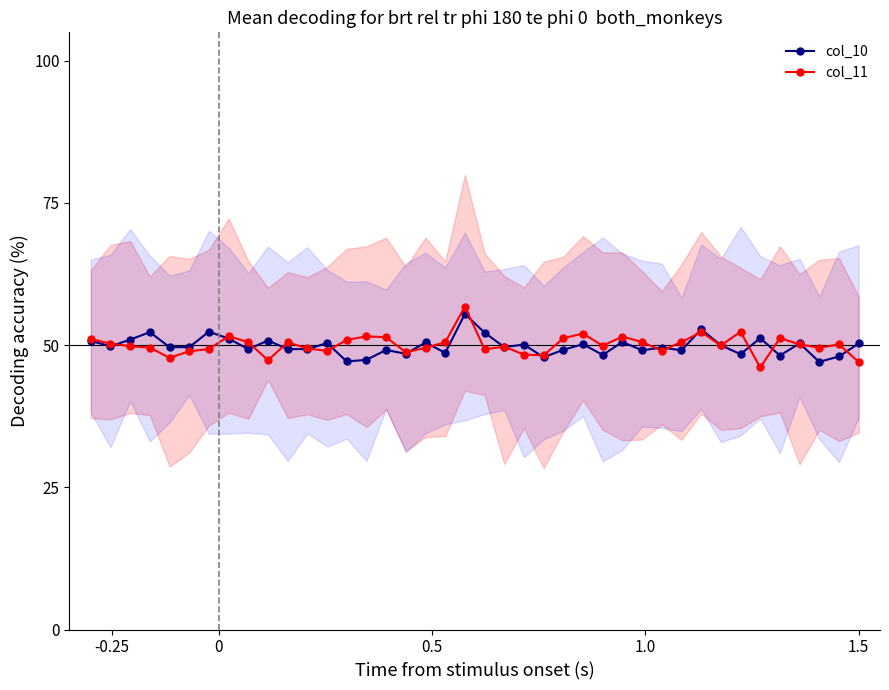

What is the maximum value for col_11?

56.8